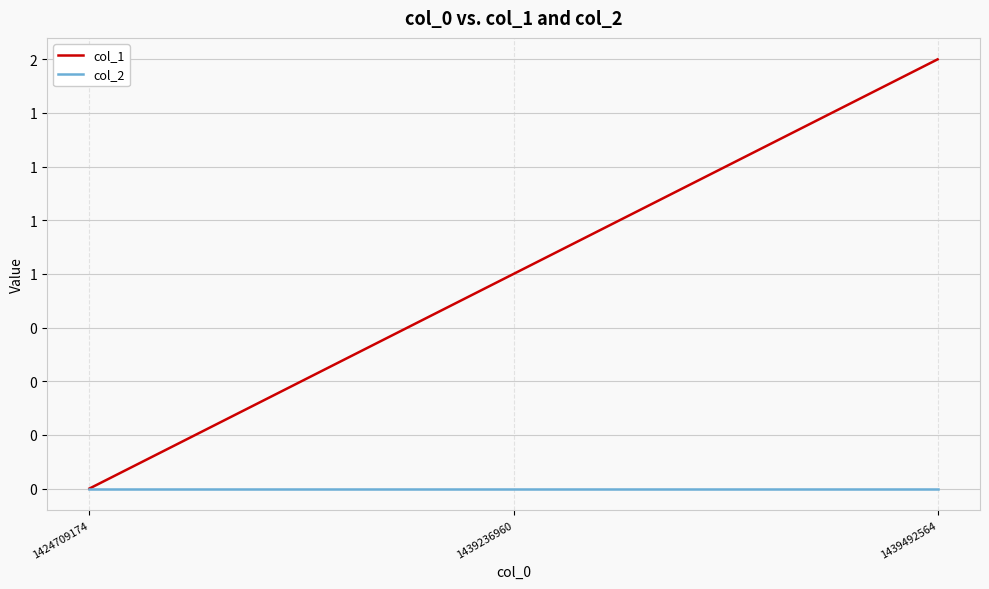

Reading left to right, list all the values displayed in this chart.

col_1: 1424709174=0	1439236960=1	1439492564=2
col_2: 1424709174=0	1439236960=0	1439492564=0